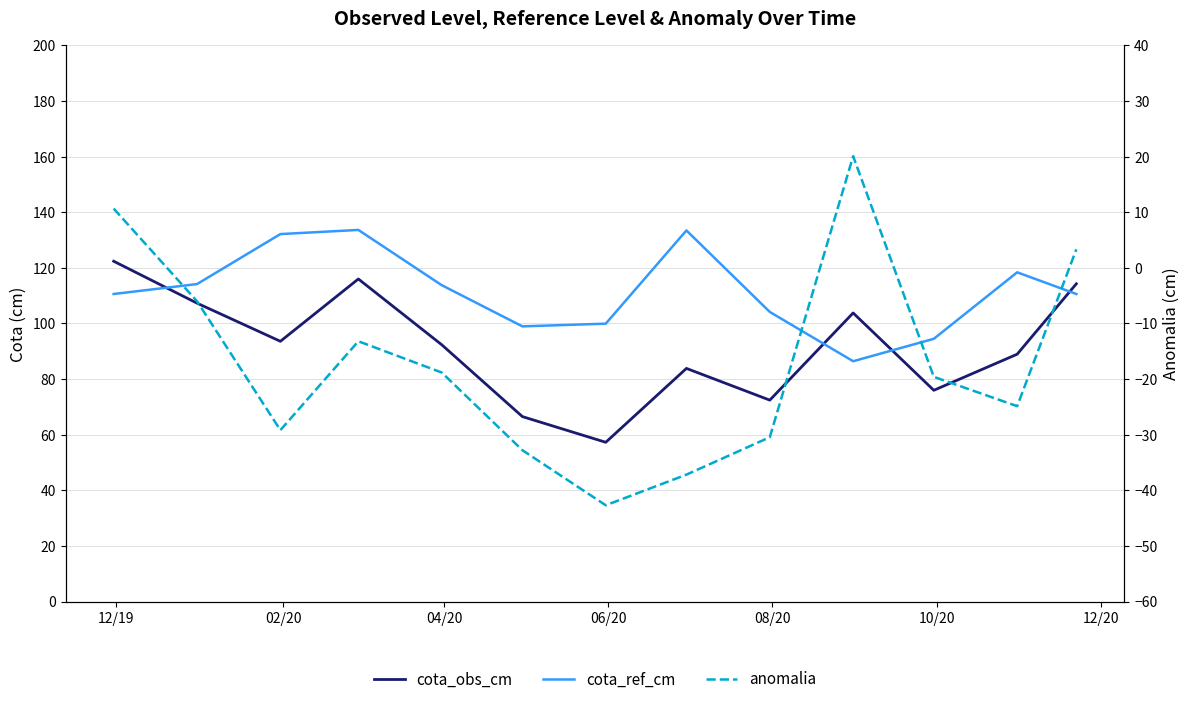

Which series has the largest range (max minus min)?

cota_obs_cm